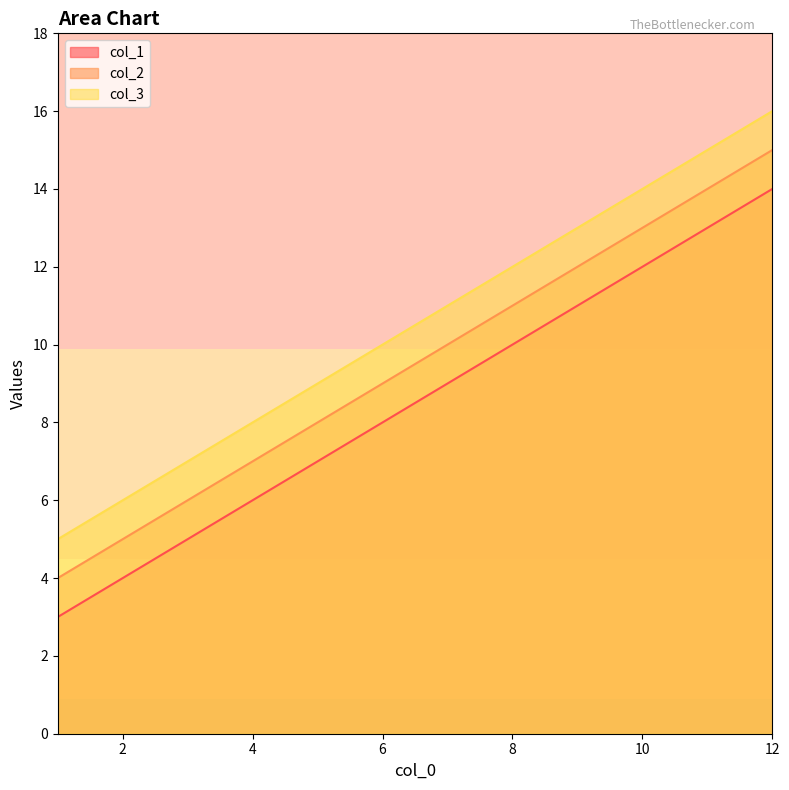

How many data points does each series have?

12